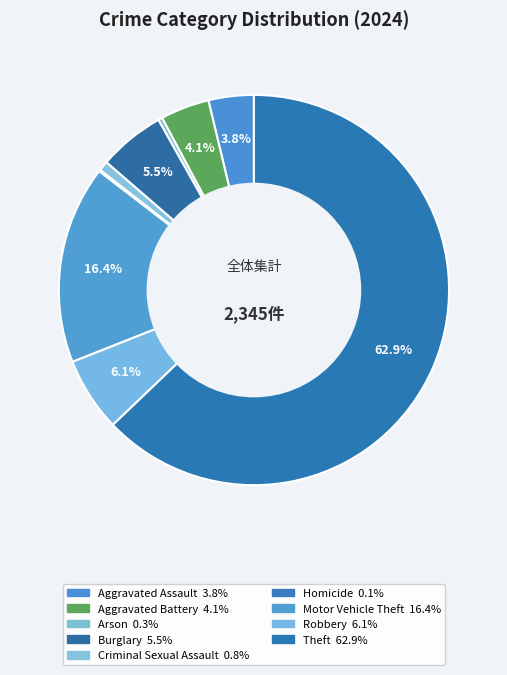

How many slices are in this pie chart?

9